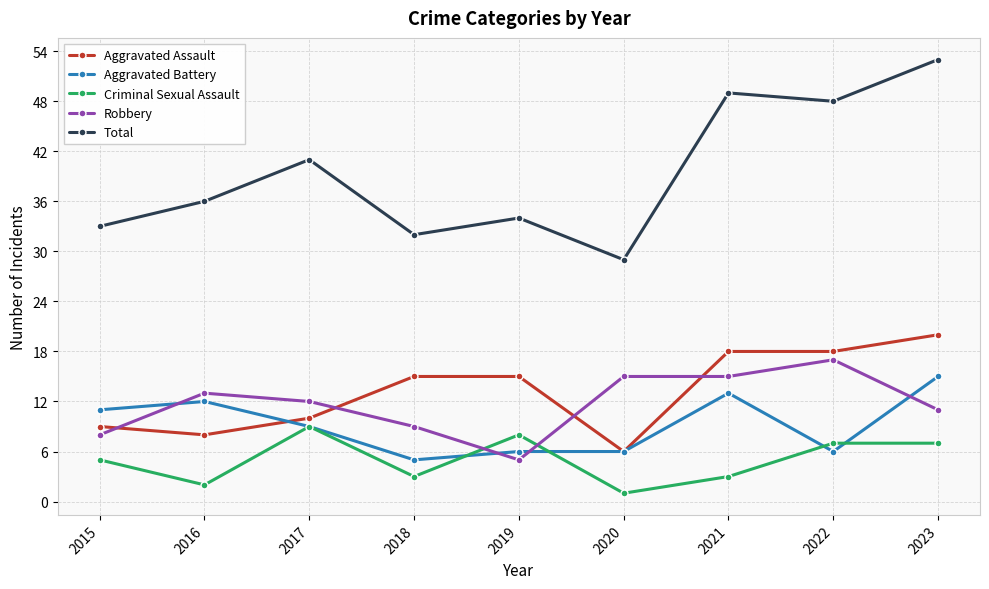

Count the number of categories in the chart.

9